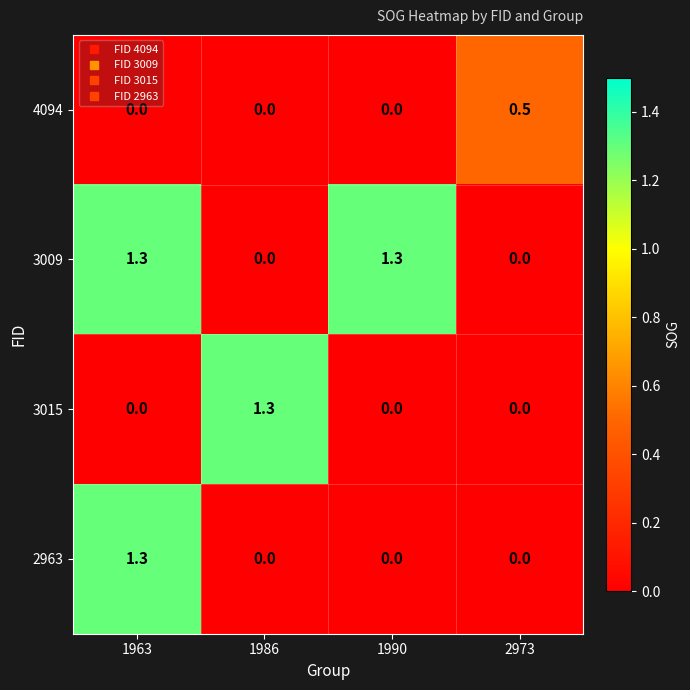

At which category is the sum across all series the highest?

1963